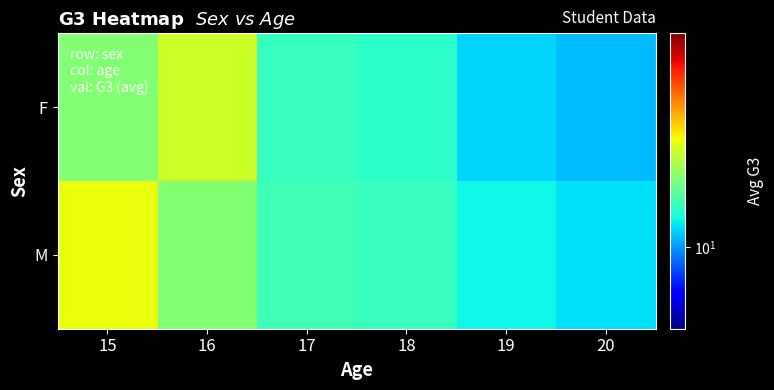

At 18, list the series in order from largest to smallest.

M, F